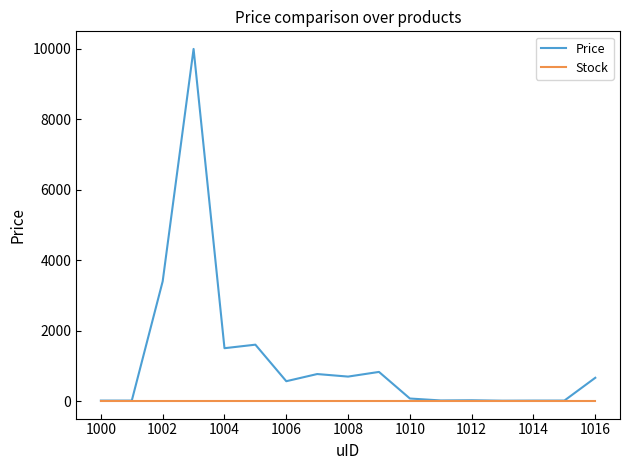

List the series in order of their peak value, lowest first.

Stock, Price